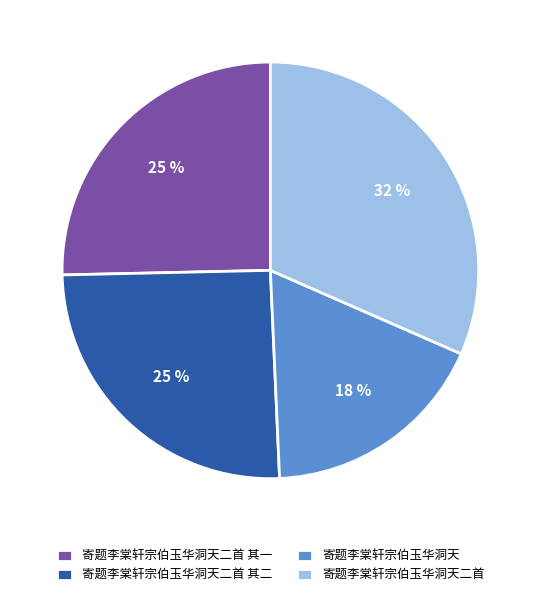

True or false: 寄题李棠轩宗伯玉华洞天 accounts for 18% of the total.

True